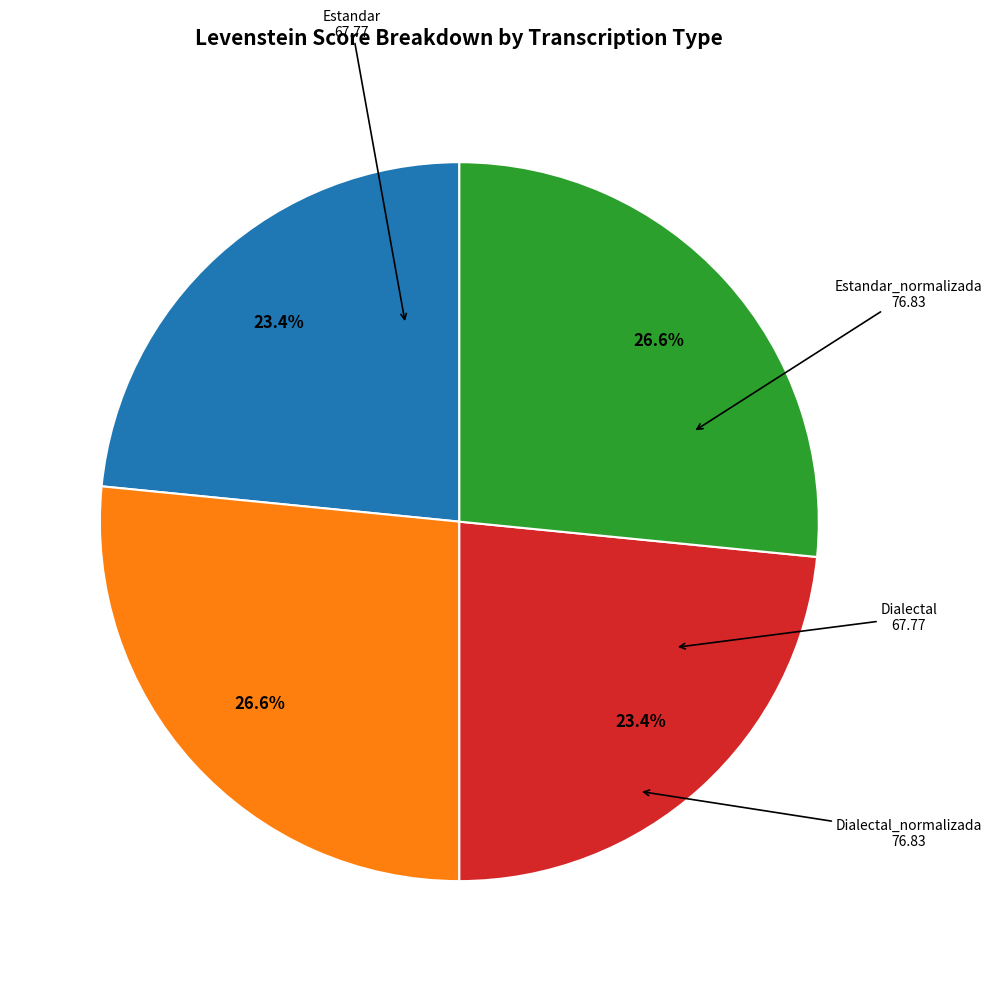

How many slices are in this pie chart?

4